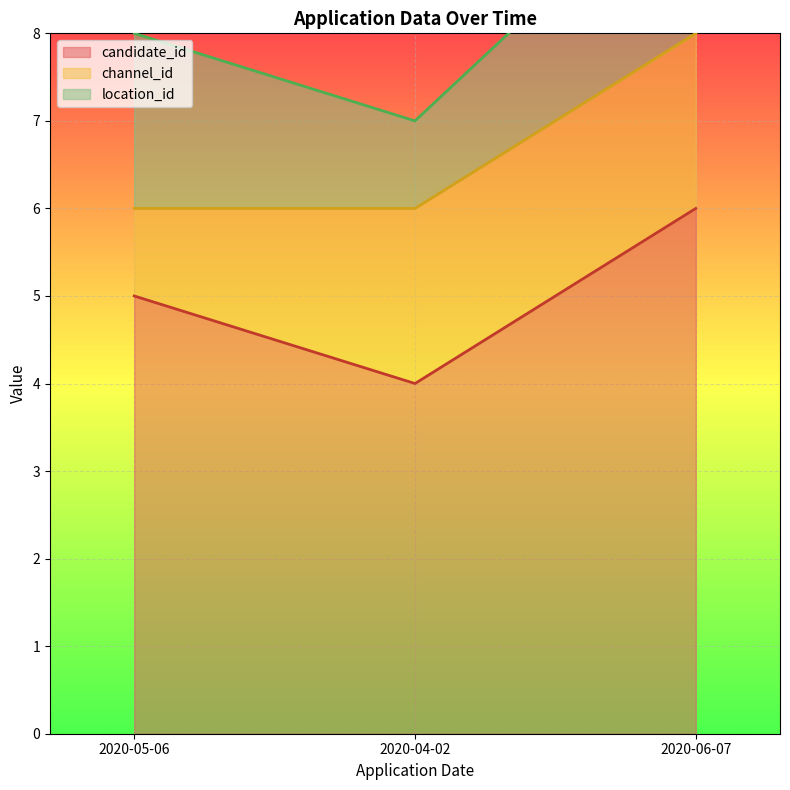

At 2020-05-06, list the series in order from largest to smallest.

candidate_id, location_id, channel_id